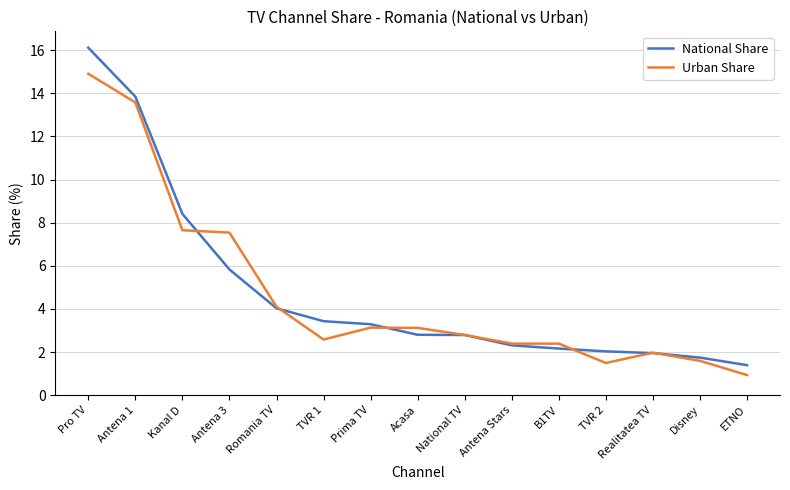

At which label does Urban Share reach its minimum?

ETNO